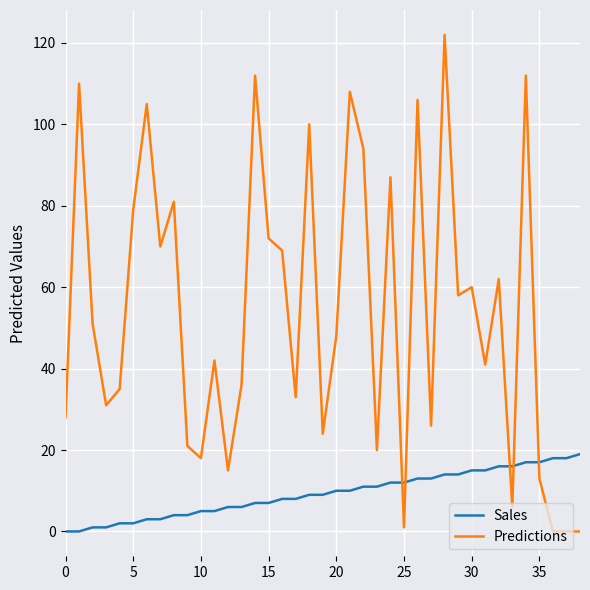

After their last crossing, which series has the higher values: Sales or Predictions?

Sales